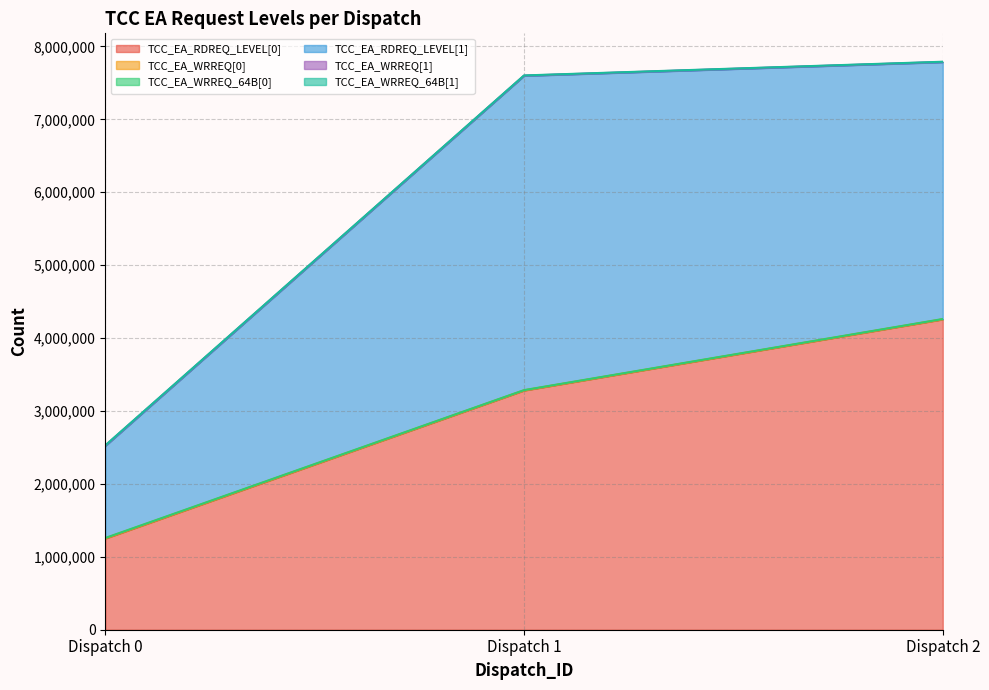

What is the value of the TCC_EA_RDREQ_LEVEL[0] point at the 3rd from the left?

4255713